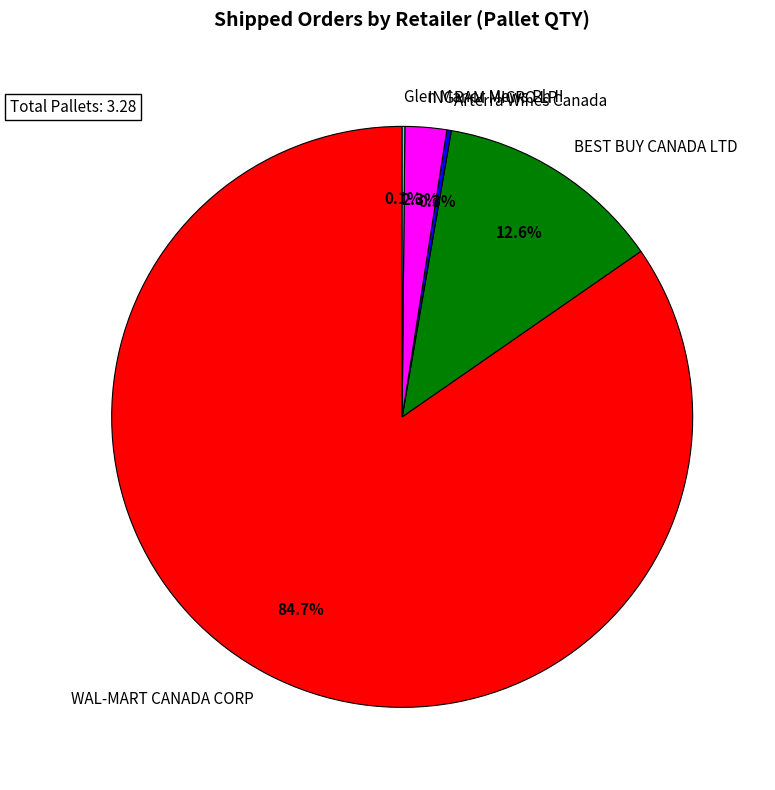

What is the majority slice?

WAL-MART CANADA CORP